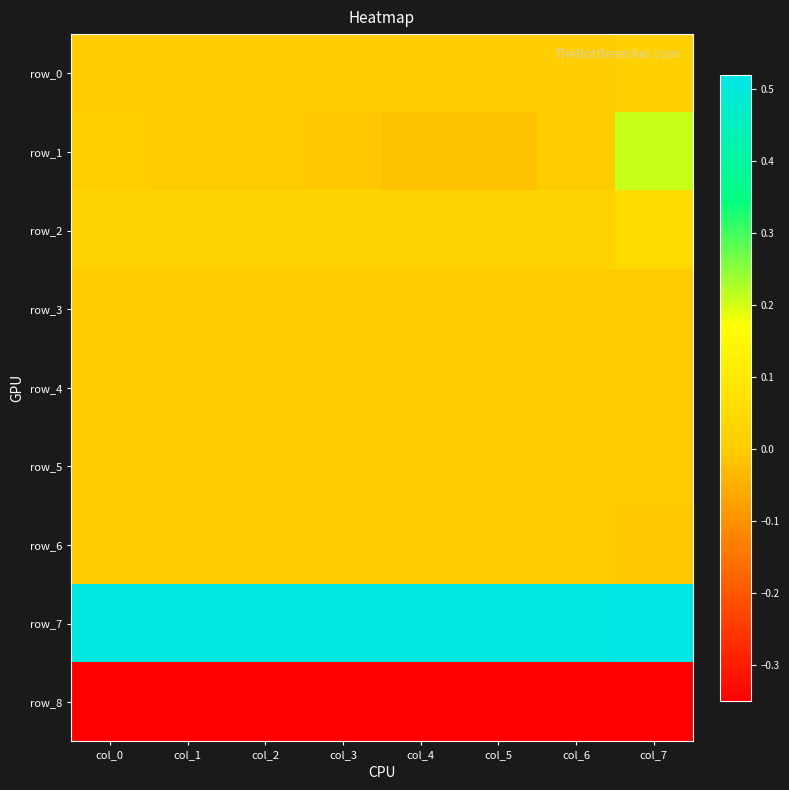

Which label corresponds to the largest value in the chart?

col_7